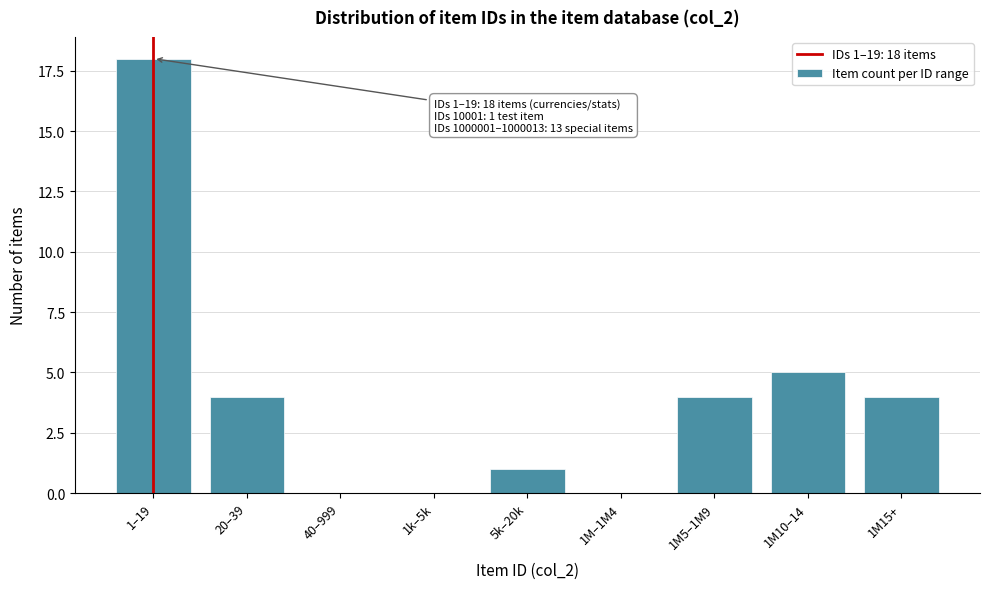

Reading left to right, extract all data points from this chart.

1–19=18	20–39=4	40–999=0	1k–5k=0	5k–20k=1	1M–1M4=0	1M5–1M9=4	1M10–14=5	1M15+=4